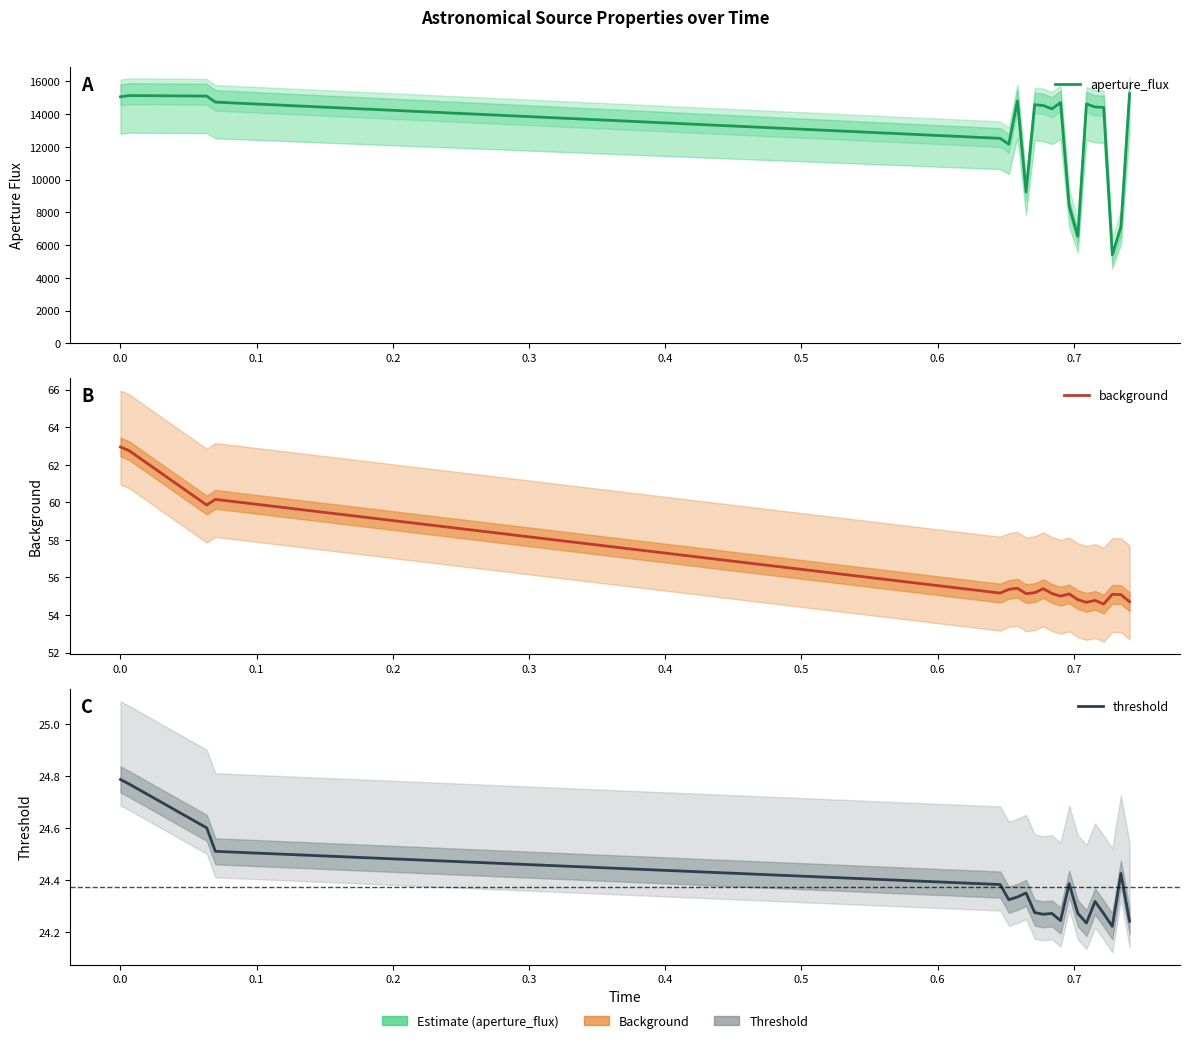

What is the label of the 14th point from the right?

0.5